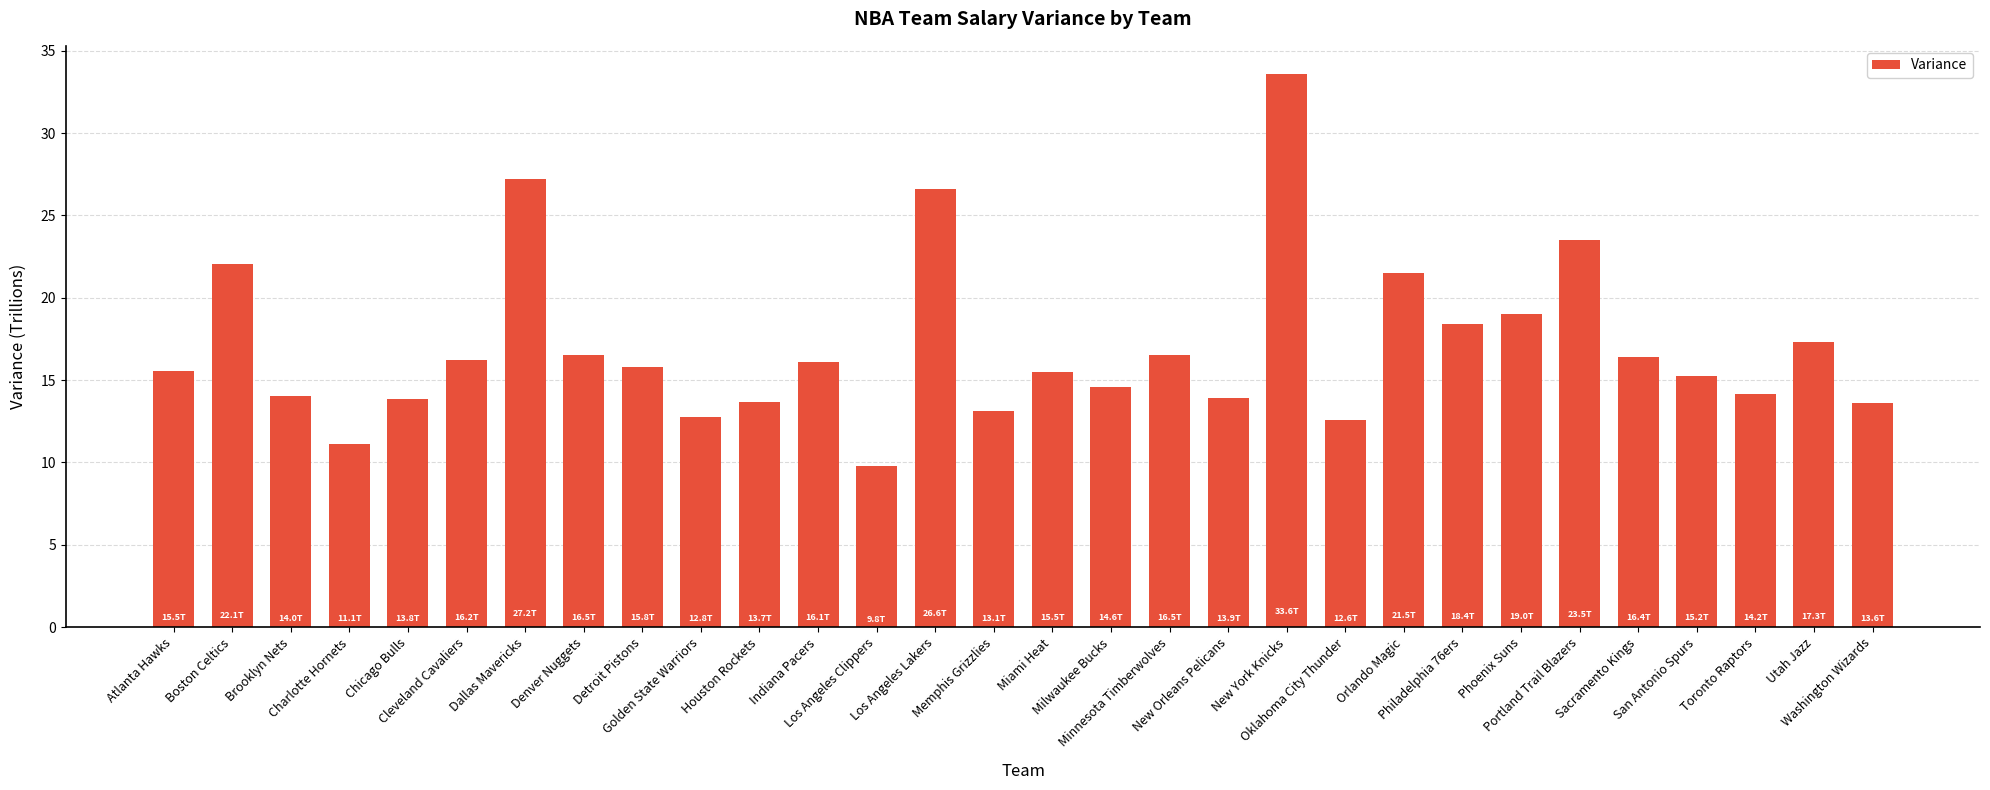

Which label corresponds to the smallest value in the chart?

Los Angeles Clippers